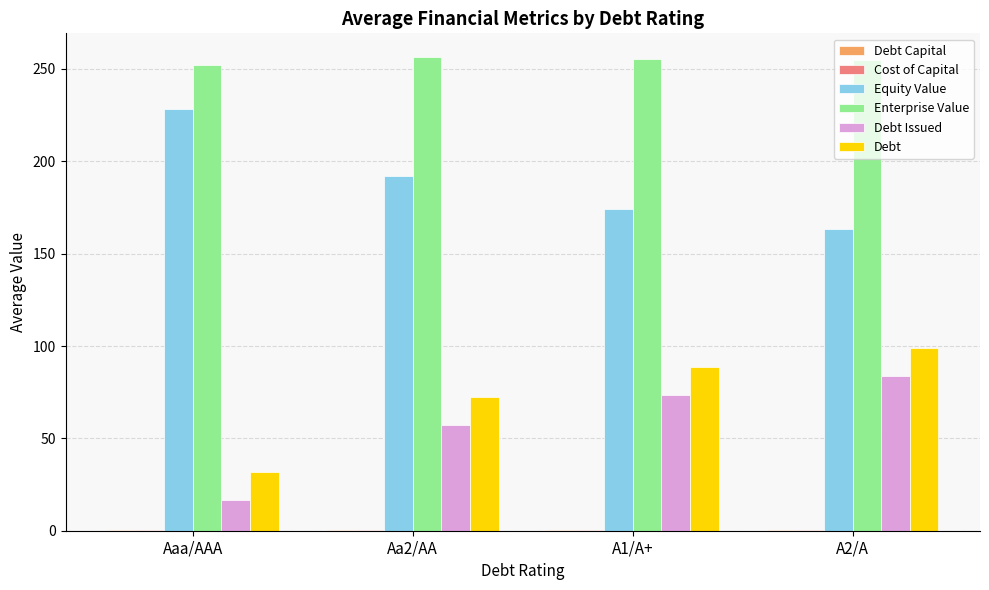

The value of Equity Value at A2/A is 234.2. True or false?

False